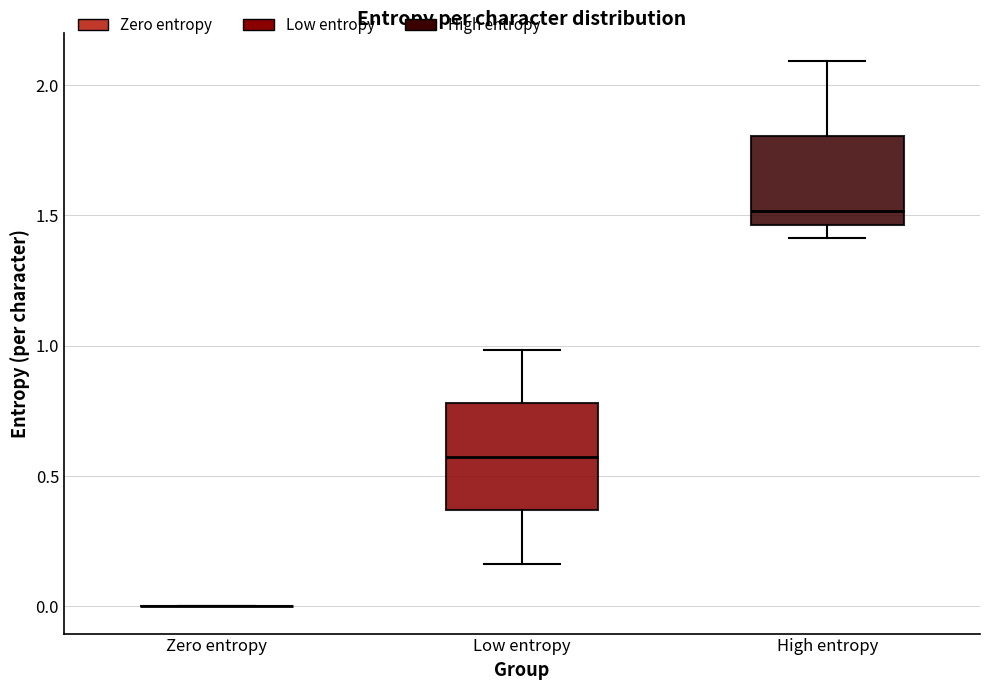

Reading left to right, transcribe this box plot: for each box, give where its median line is, the range the box spans, and where its two whiskers end, as read against the y-axis. The values are not printed on the chart, so give them approximately, as read against the axis.

Zero entropy: box collapsed to a line at 0.00, whiskers 0.00 to 0.00
Low entropy: median 0.55, box 0.35 to 0.80, whiskers 0.15 to 1.00
High entropy: median 1.50, box 1.45 to 1.80, whiskers 1.40 to 2.10